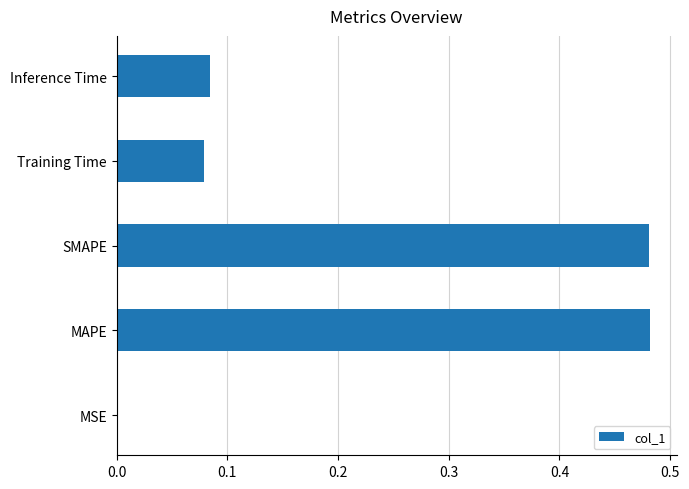

What is the sum of all values?

1.1